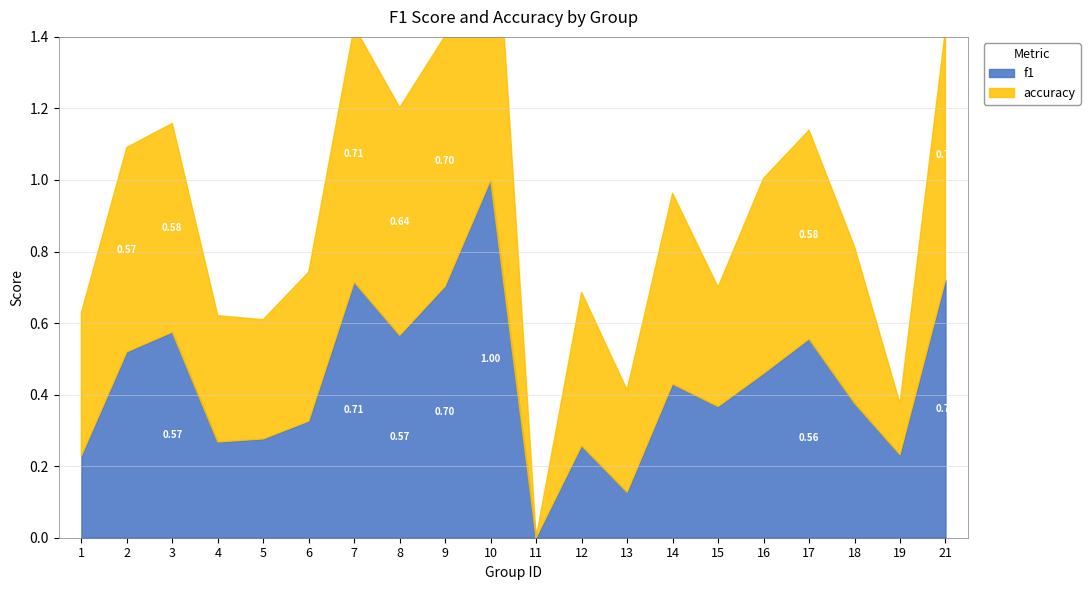

What is the value of the accuracy point at the 18th from the left?

0.4